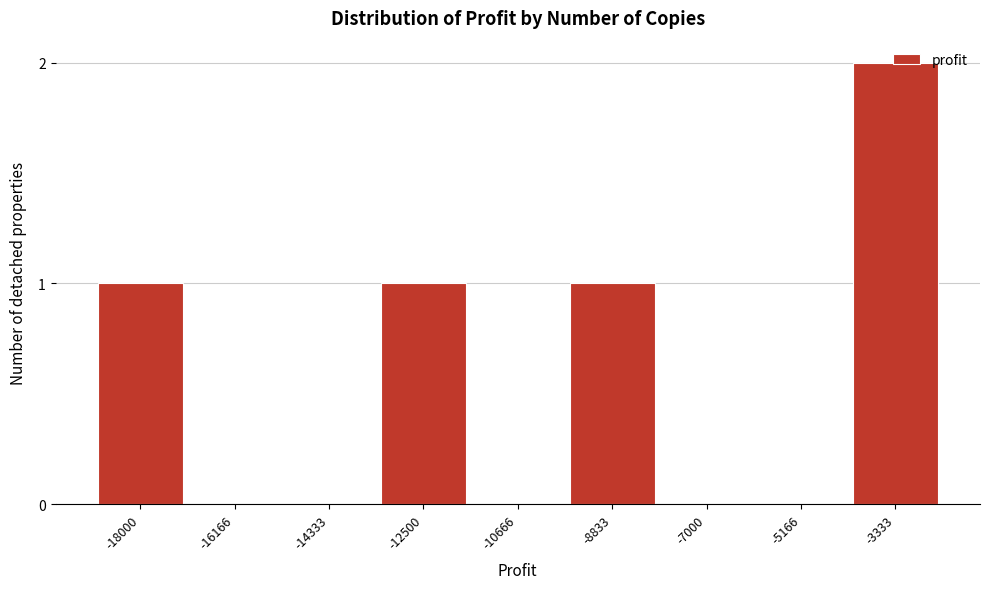

Which label corresponds to the largest value in the chart?

-3333